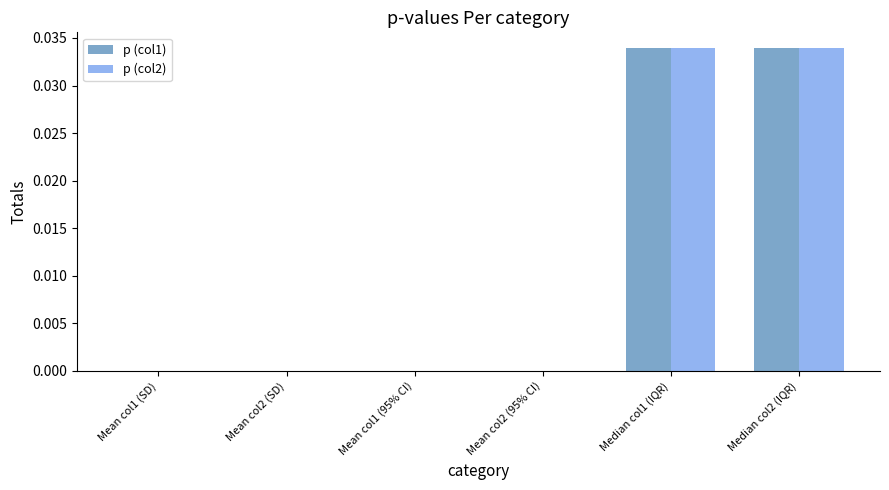

Is it true that p (col2) equals 0.0 at Median col2 (IQR)?

True